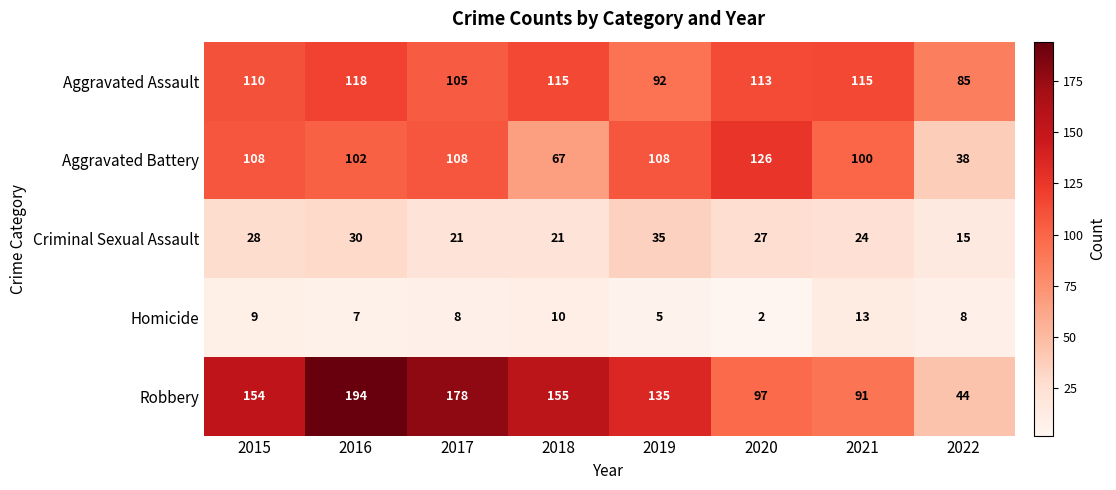

Which label corresponds to the largest value in the chart?

2016